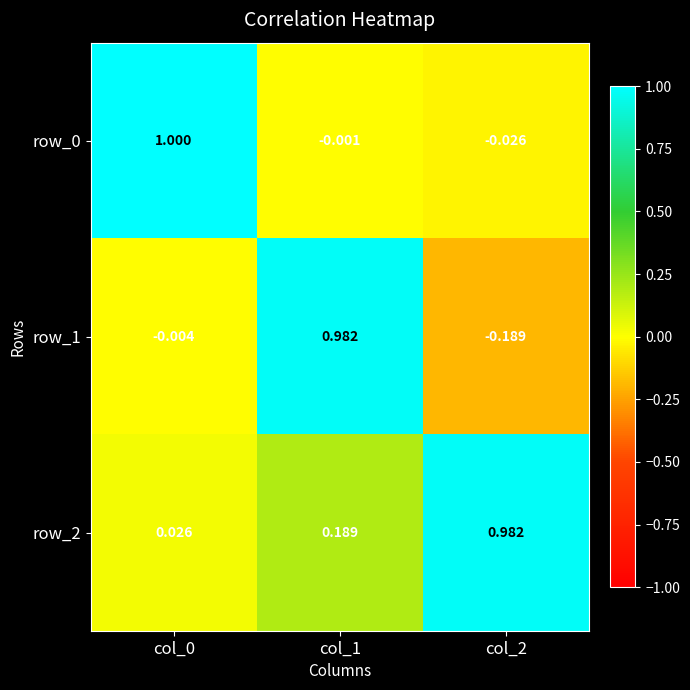

Count the number of data series in this chart.

3